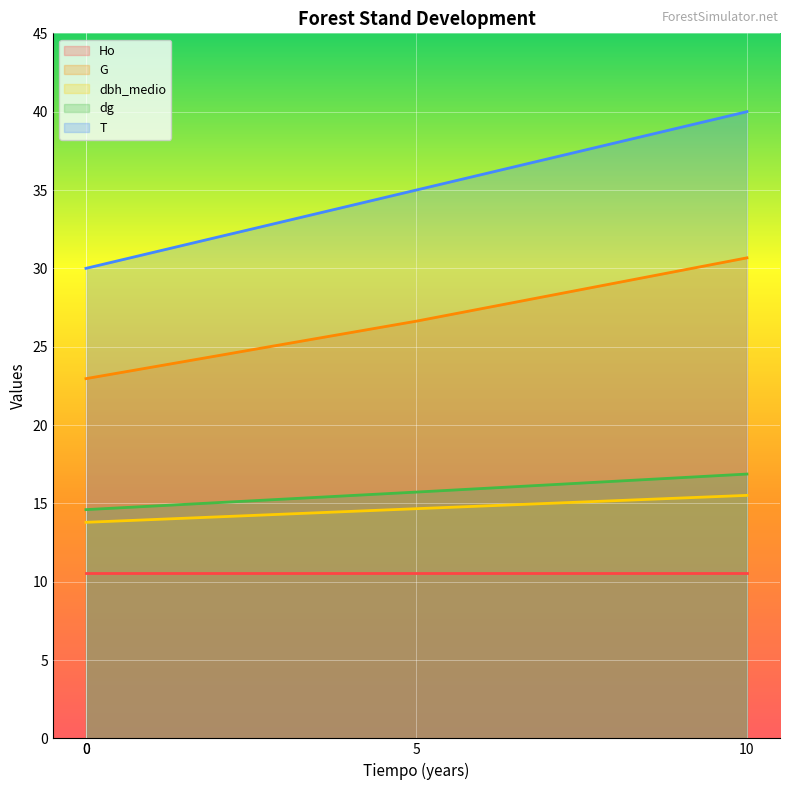

What is the difference between the T values at 0 and 10?

10.0